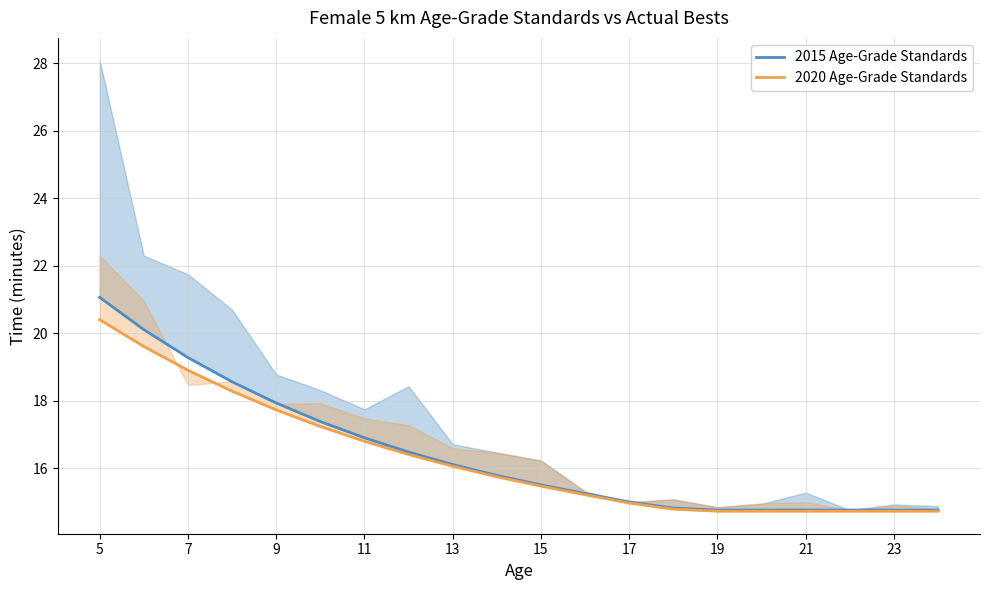

What is the difference between the maximum and minimum values in the 2020 Age-Grade Standards series?

5.7